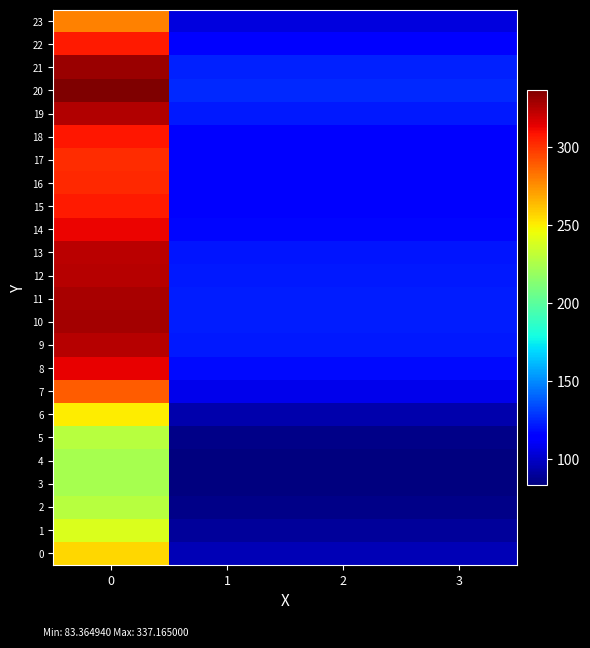

Reading left to right, extract all data points from this chart.

0: 0=256.5	1=95.8	2=95.8	3=95.8
1: 0=239.7	1=89.5	2=89.5	3=89.5
2: 0=228.7	1=85.4	2=85.4	3=85.4
3: 0=224.1	1=83.7	2=83.7	3=83.7
4: 0=223.3	1=83.4	2=83.4	3=83.4
5: 0=228.7	1=85.4	2=85.4	3=85.4
6: 0=250.9	1=93.7	2=93.7	3=93.7
7: 0=289.1	1=107.9	2=107.9	3=107.9
8: 0=314.1	1=117.3	2=117.3	3=117.3
9: 0=324.7	1=121.2	2=121.2	3=121.2
10: 0=328.7	1=122.7	2=122.7	3=122.7
11: 0=327.8	1=122.4	2=122.4	3=122.4
12: 0=325.1	1=121.4	2=121.4	3=121.4
13: 0=323.3	1=120.7	2=120.7	3=120.7
14: 0=313.4	1=117.0	2=117.0	3=117.0
15: 0=307.1	1=114.6	2=114.6	3=114.6
16: 0=303.4	1=113.3	2=113.3	3=113.3
17: 0=302.1	1=112.8	2=112.8	3=112.8
18: 0=307.7	1=114.9	2=114.9	3=114.9
19: 0=325.9	1=121.7	2=121.7	3=121.7
20: 0=337.2	1=125.9	2=125.9	3=125.9
21: 0=331.2	1=123.6	2=123.6	3=123.6
22: 0=307.4	1=114.8	2=114.8	3=114.8
23: 0=279.3	1=104.3	2=104.3	3=104.3